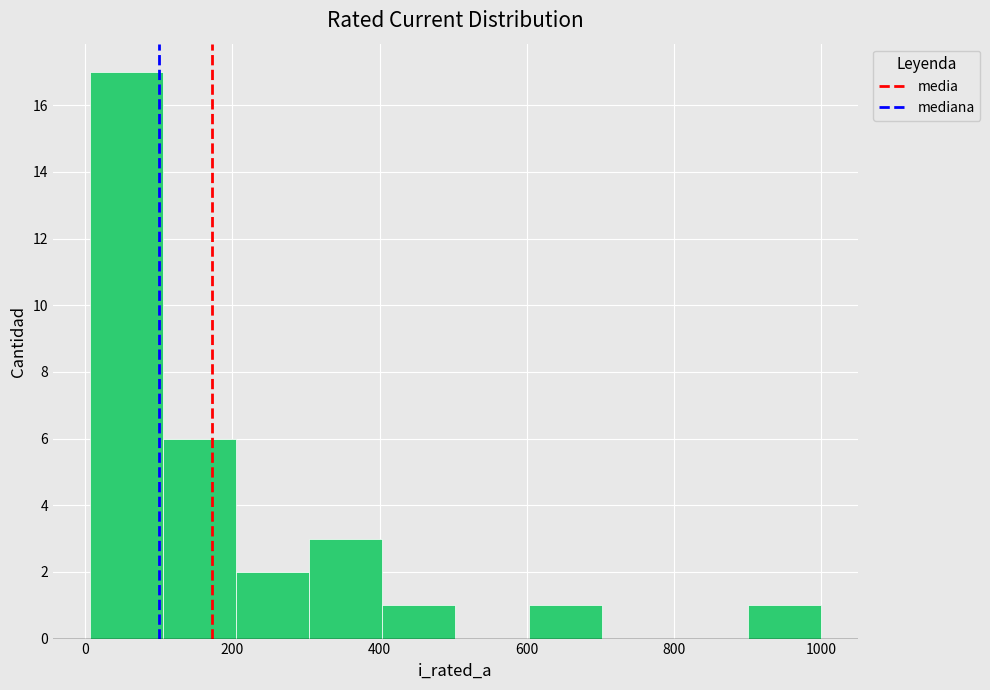

How tall is the bar that spans 200 to 300 on the x-axis? Neither the bar edges nor the heights are printed on the chart, so give them approximately, as read against the axes.

2